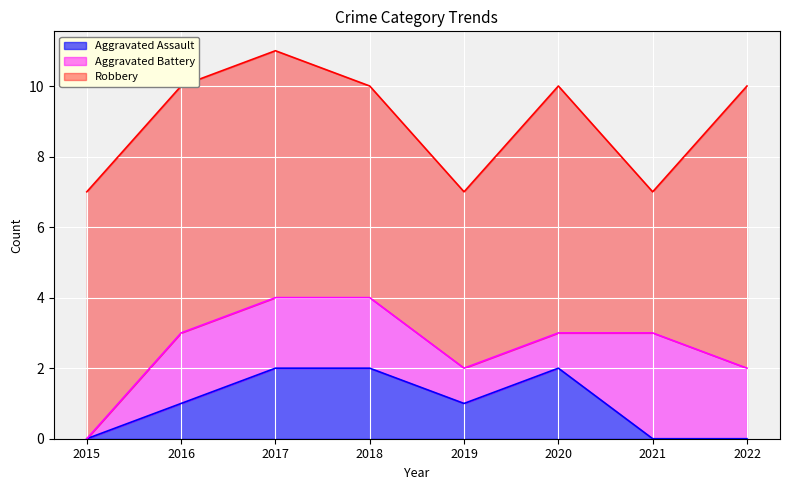

Which category has the highest value in the Robbery series?

2022